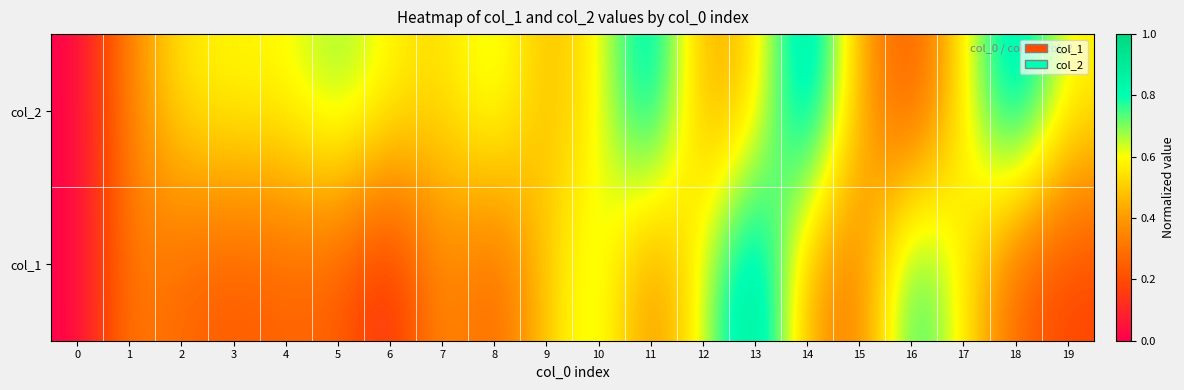

Count the number of data series in this chart.

2